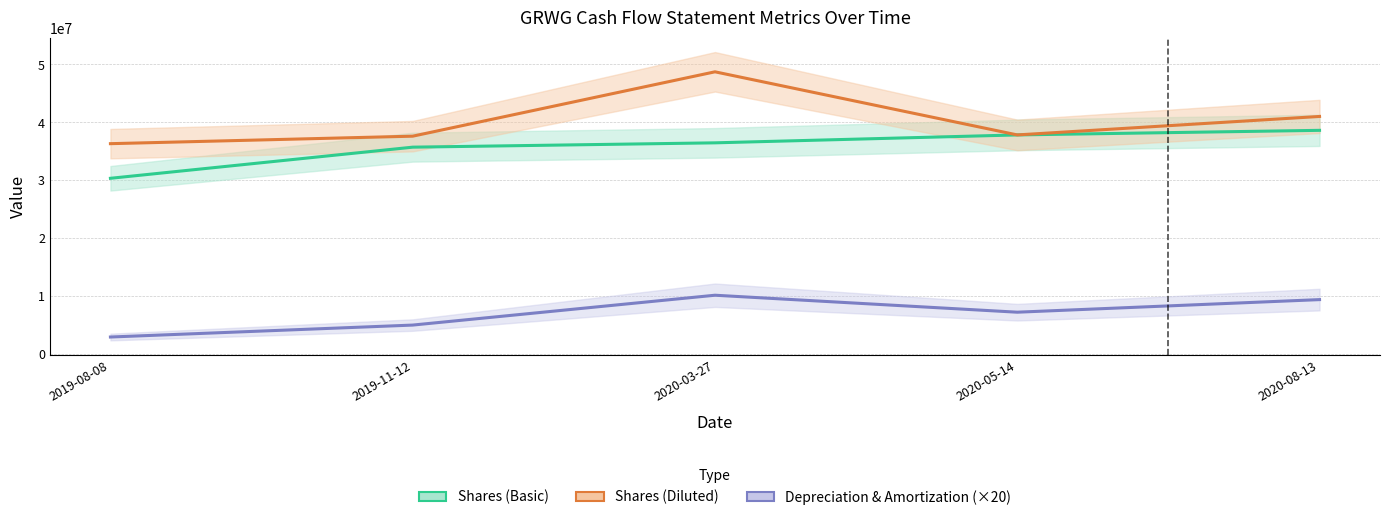

At which label does Shares (Diluted) reach its minimum?

2019-08-08